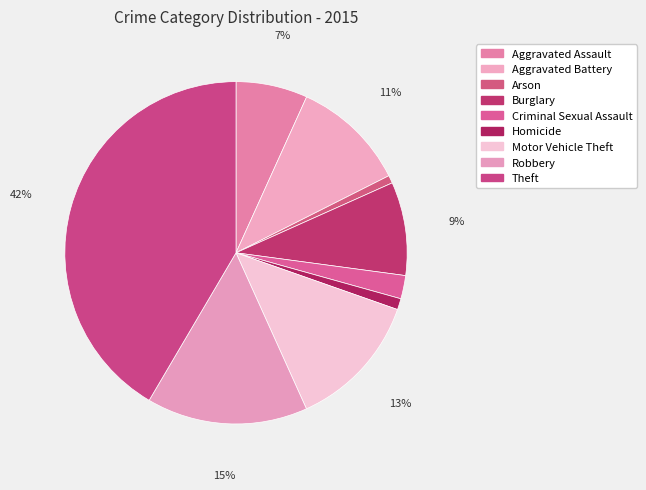

Does any single category account for the majority?

No